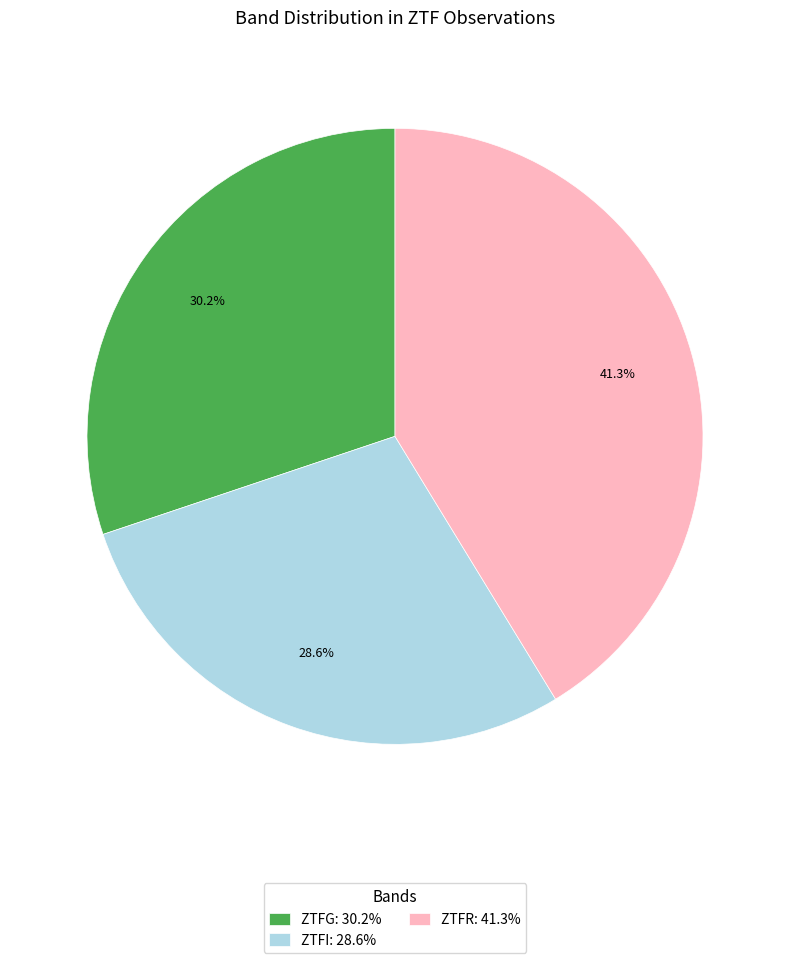

What is the ratio of the value at ZTFG: 30.2% to the value at ZTFI: 28.6%?

1.1